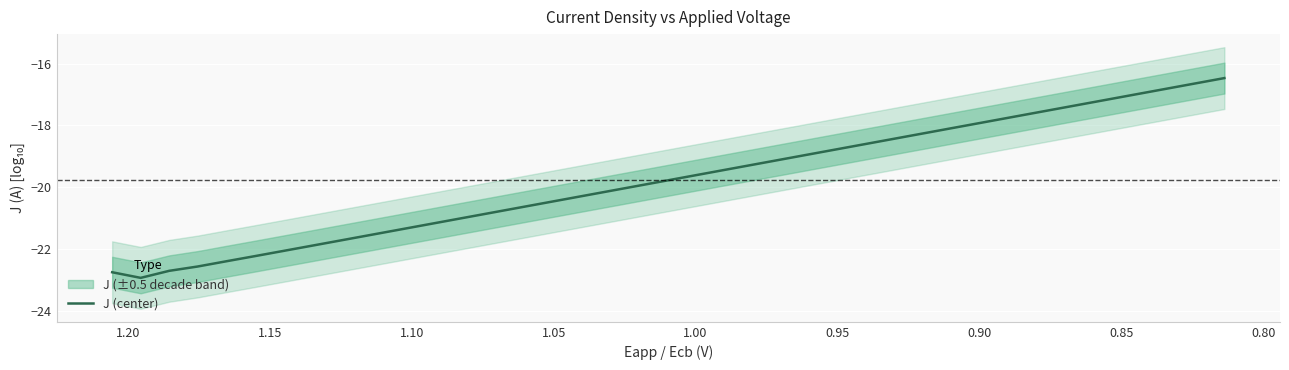

How many series are shown in this chart?

1